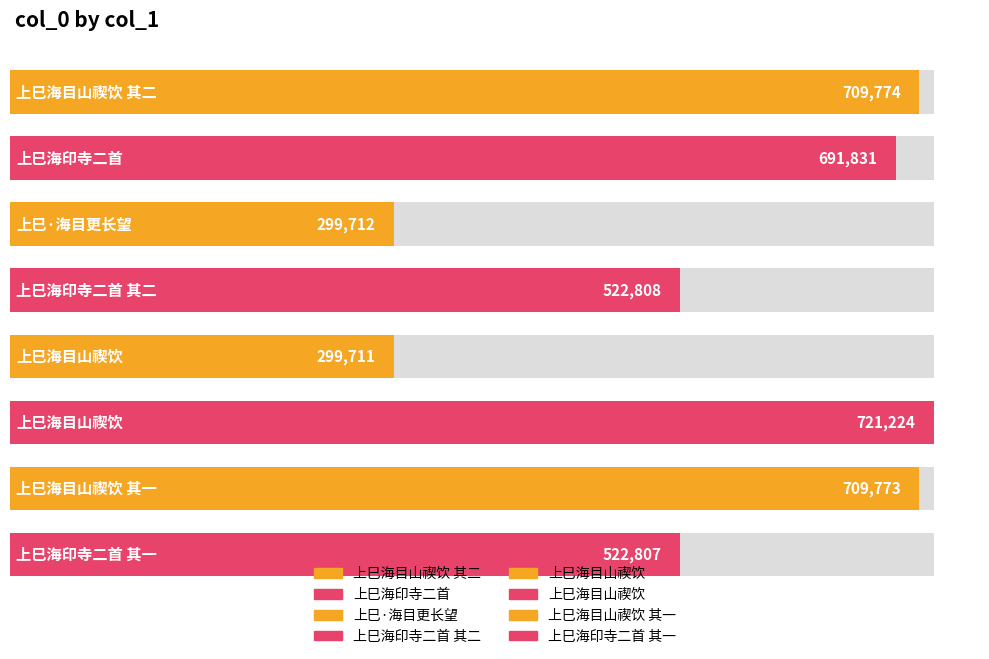

What is the change in value from 上巳海目山禊饮 其二 to 上巳海印寺二首 其二?

-186966